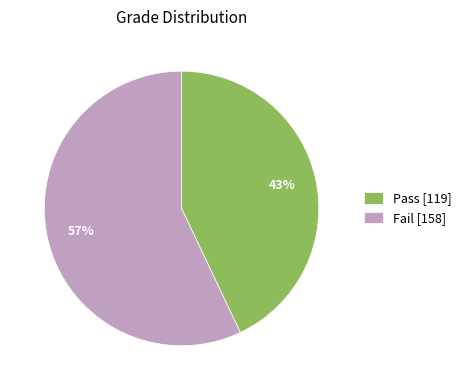

How many segments does this pie chart have?

2